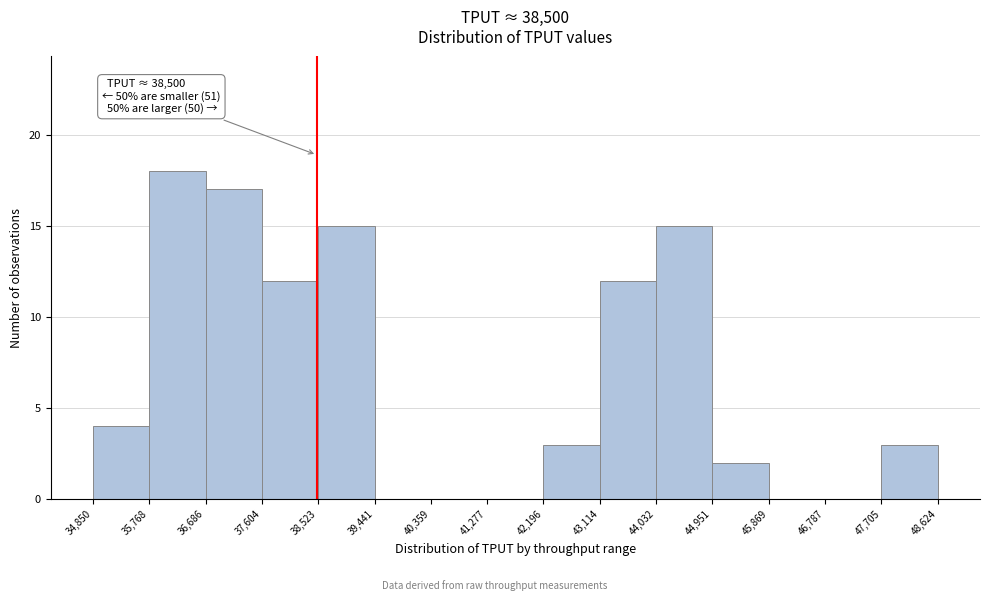

Which range on the x-axis has the tallest bar?

35,768 to 36,686